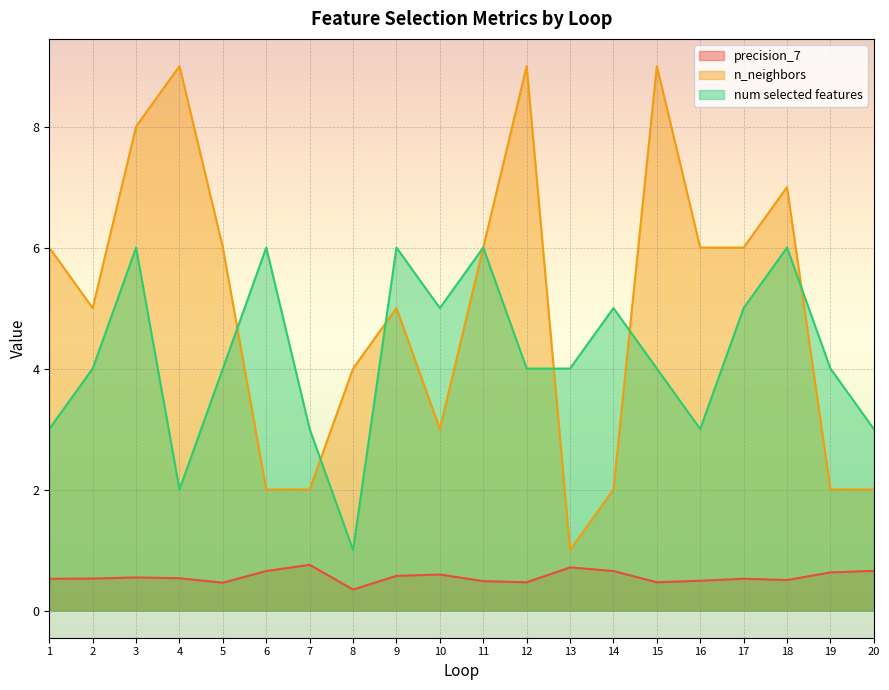

At which category is the sum across all series the highest?

3